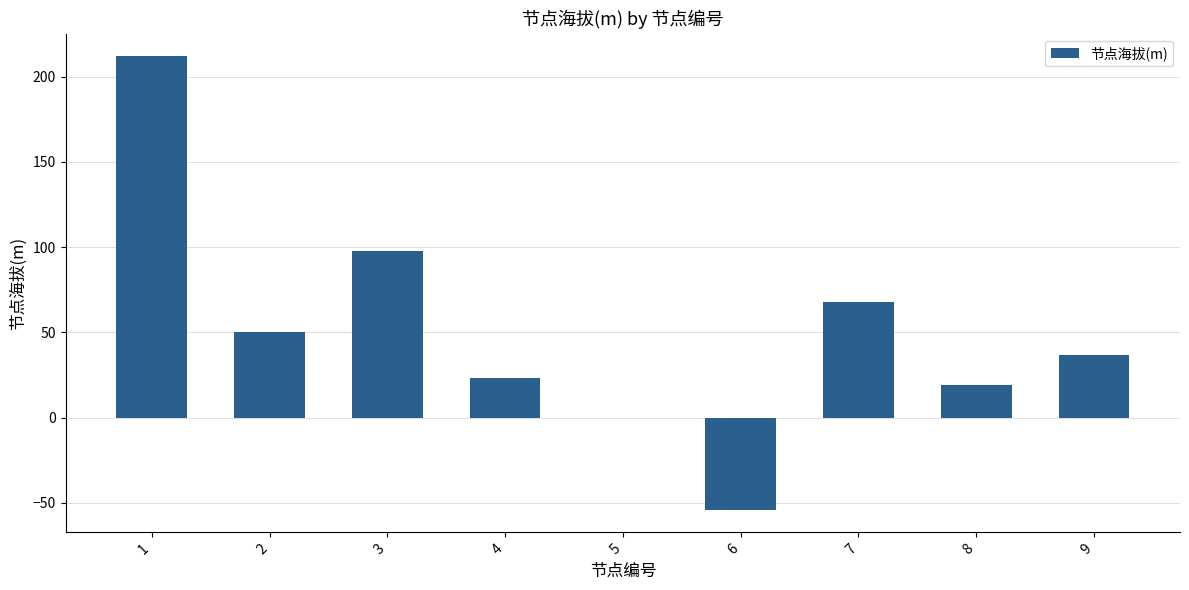

The chart shows a value of 172 at 3. True or false?

False